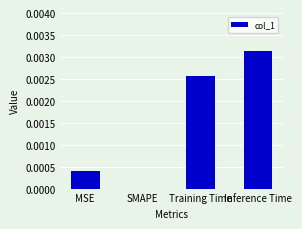

True or false: the data shows 0.0 at MSE.

True